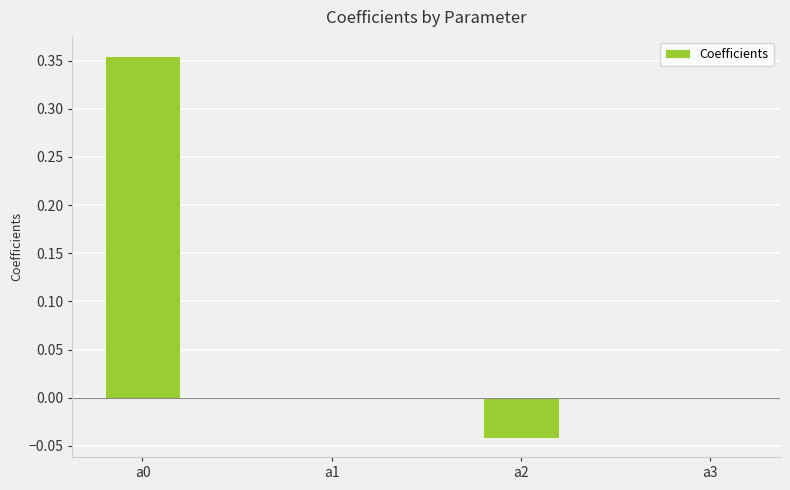

What is the change in value from a0 to a1?

-0.4